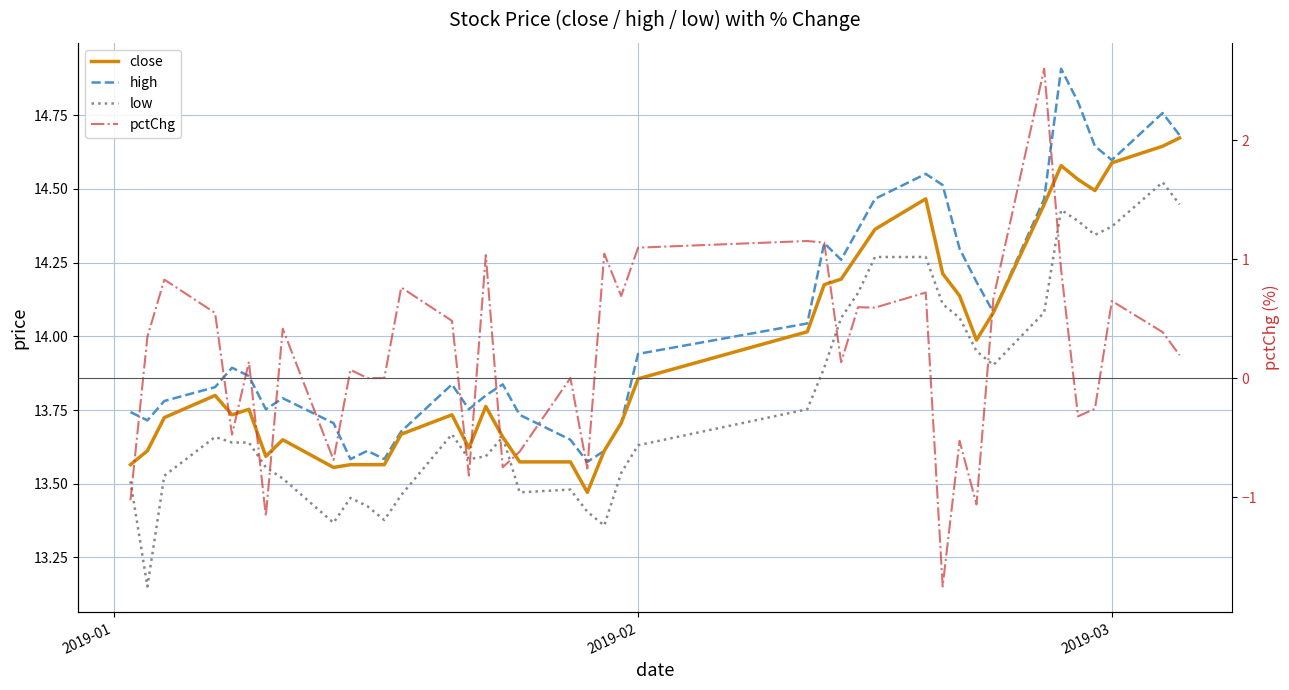

True or false: high and pctChg intersect in this chart.

False